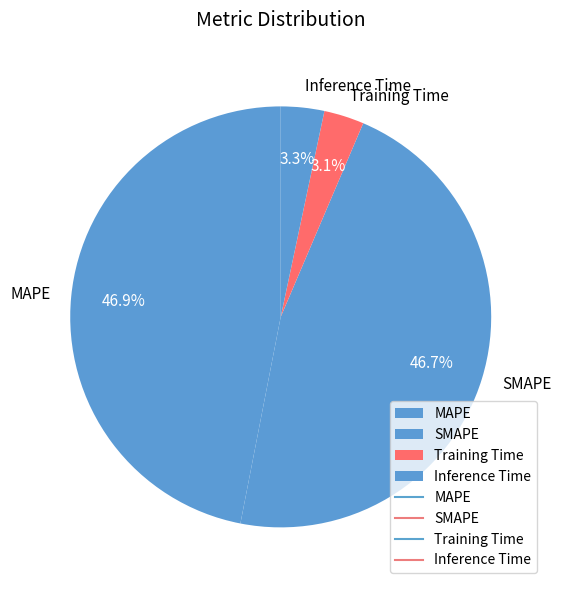

Count the number of slices in the pie.

4